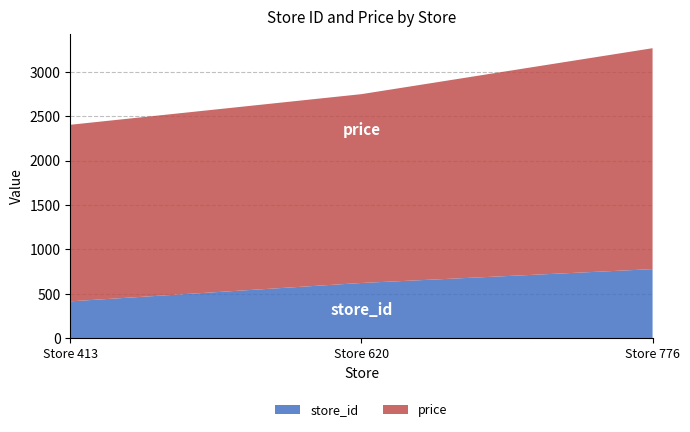

Reading left to right, transcribe all the data shown in this chart.

store_id: Store 413=413.0	Store 620=620.0	Store 776=776.0
price: Store 413=1990.0	Store 620=2128.2	Store 776=2490.0